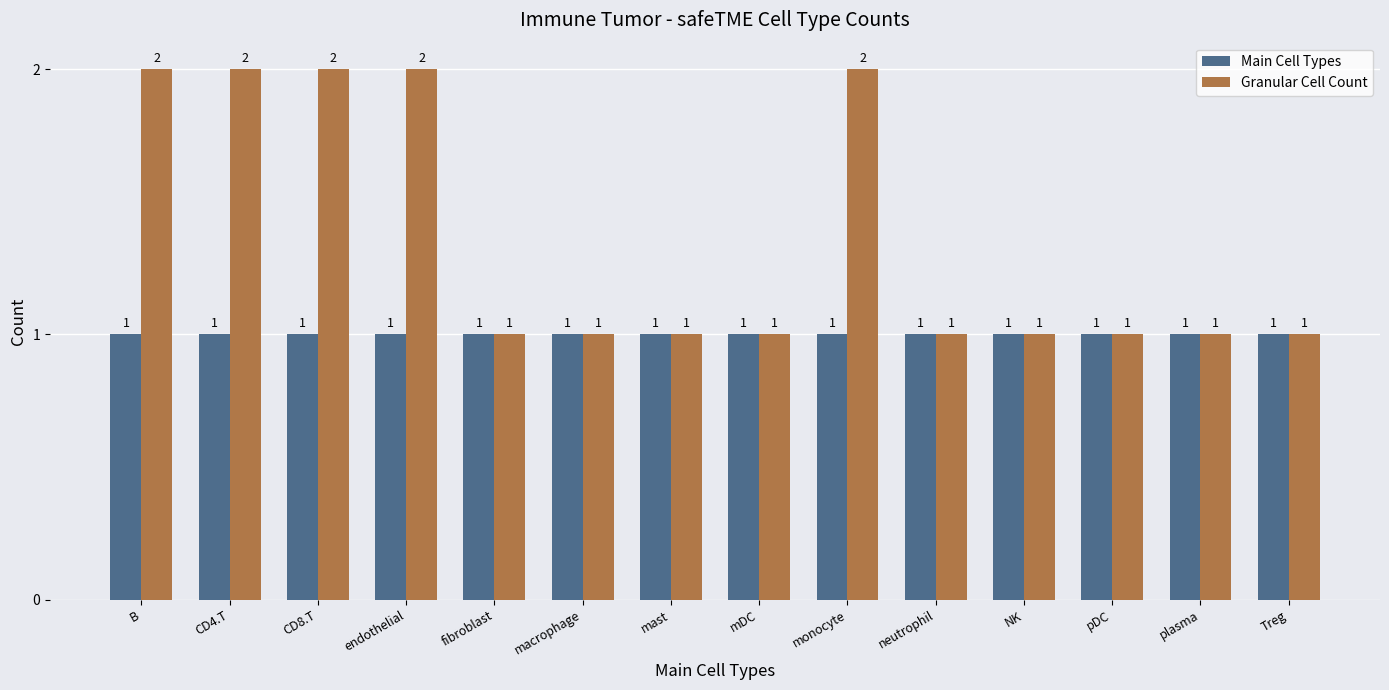

The value of Granular Cell Count at B is 2. True or false?

True